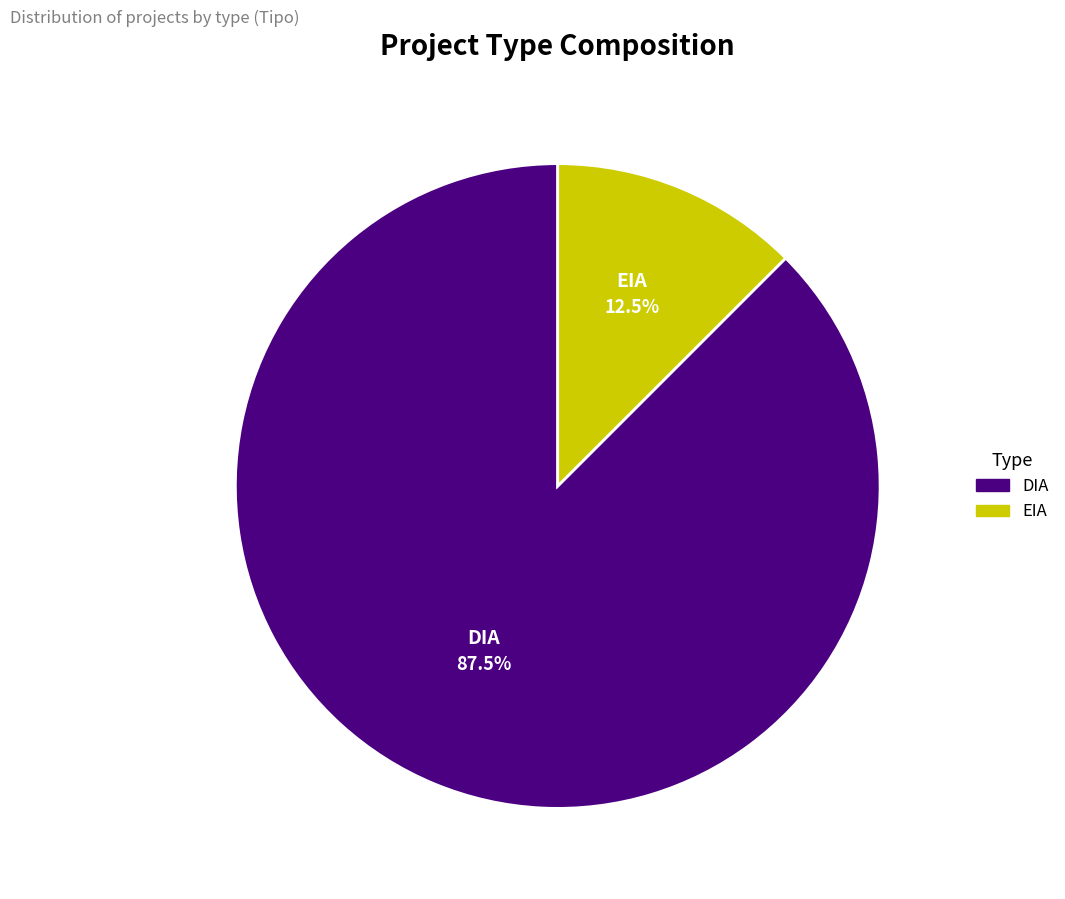

Combined, what portion of the pie is EIA and DIA?

100.0%